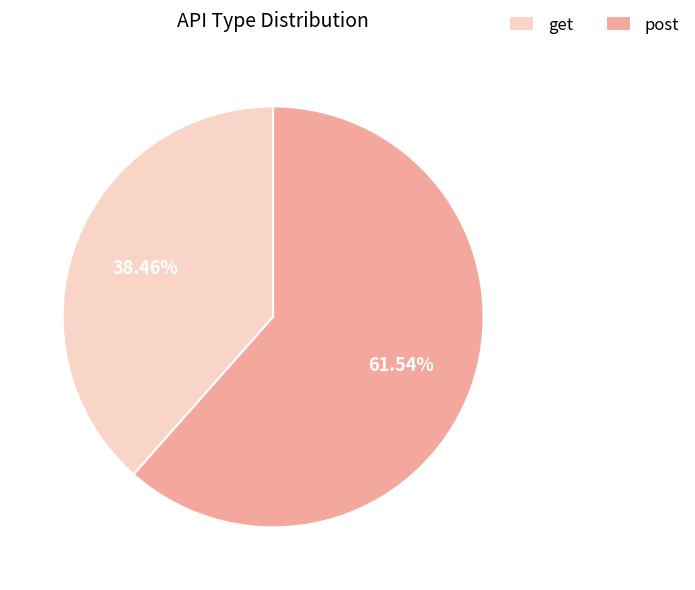

What is the ratio of the value at get to the value at post?

0.6